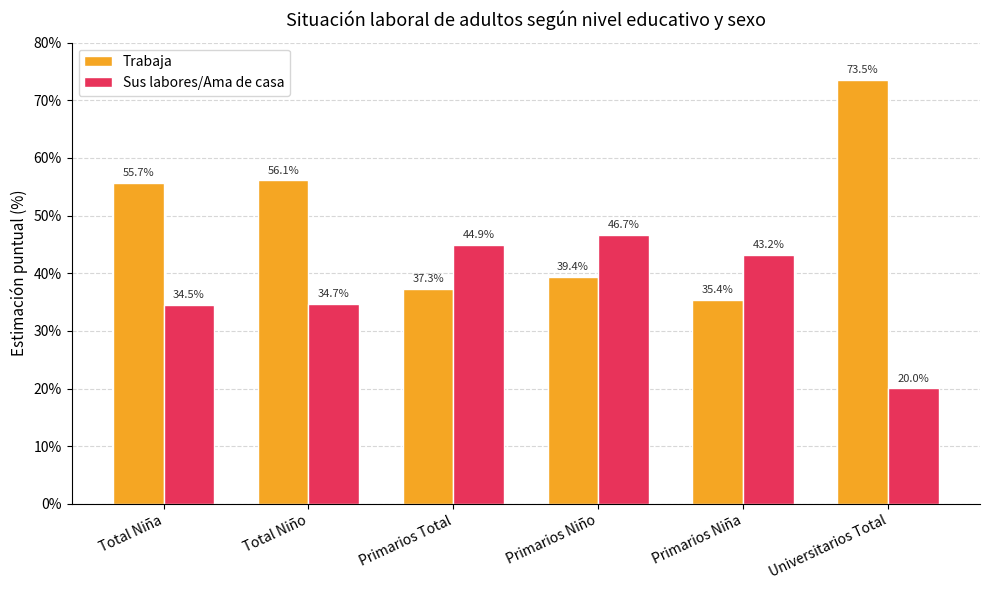

Which series has the largest total across all categories?

Trabaja